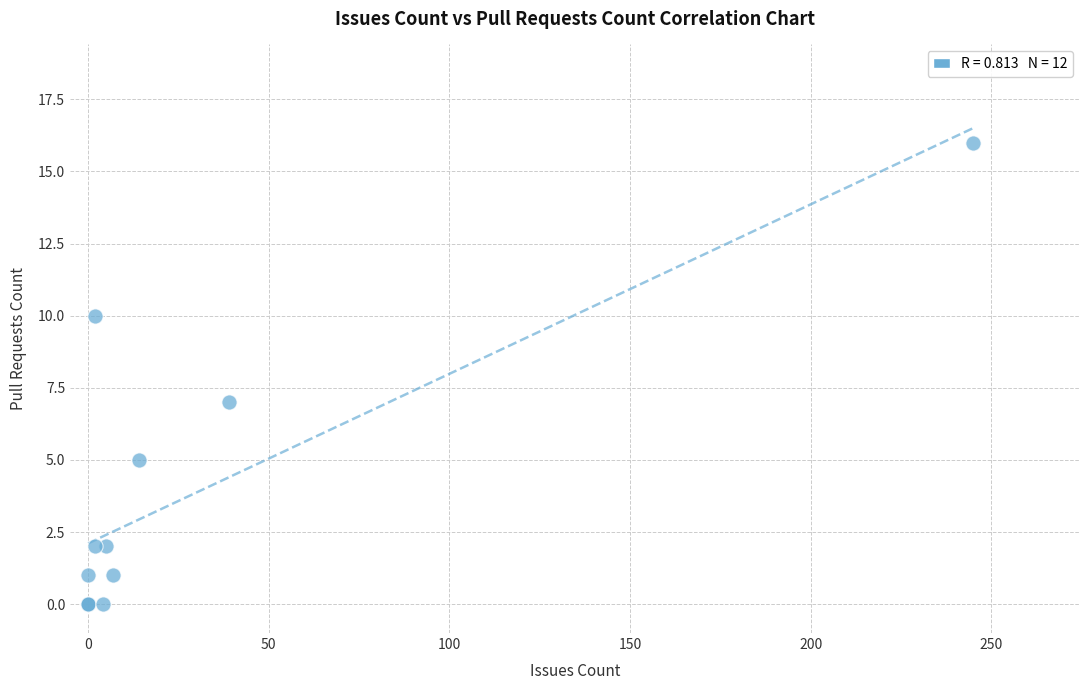

What Y value in the scatter plot is closest to 8?

7